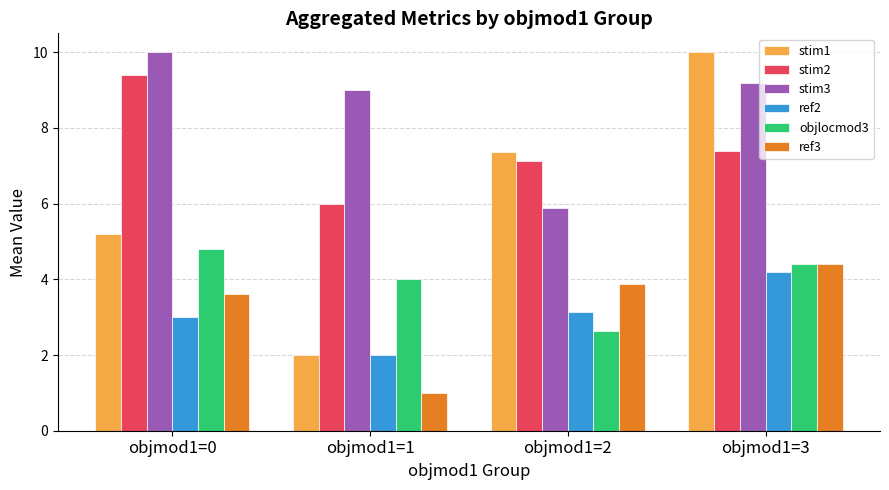

True or false: objlocmod3 has a value of 1.1 at objmod1=1.

False